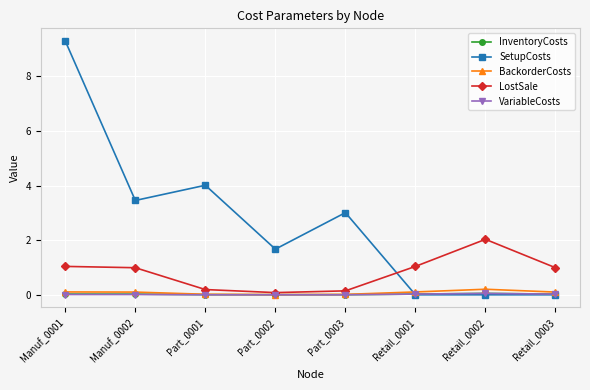

Which series has the largest total across all categories?

SetupCosts